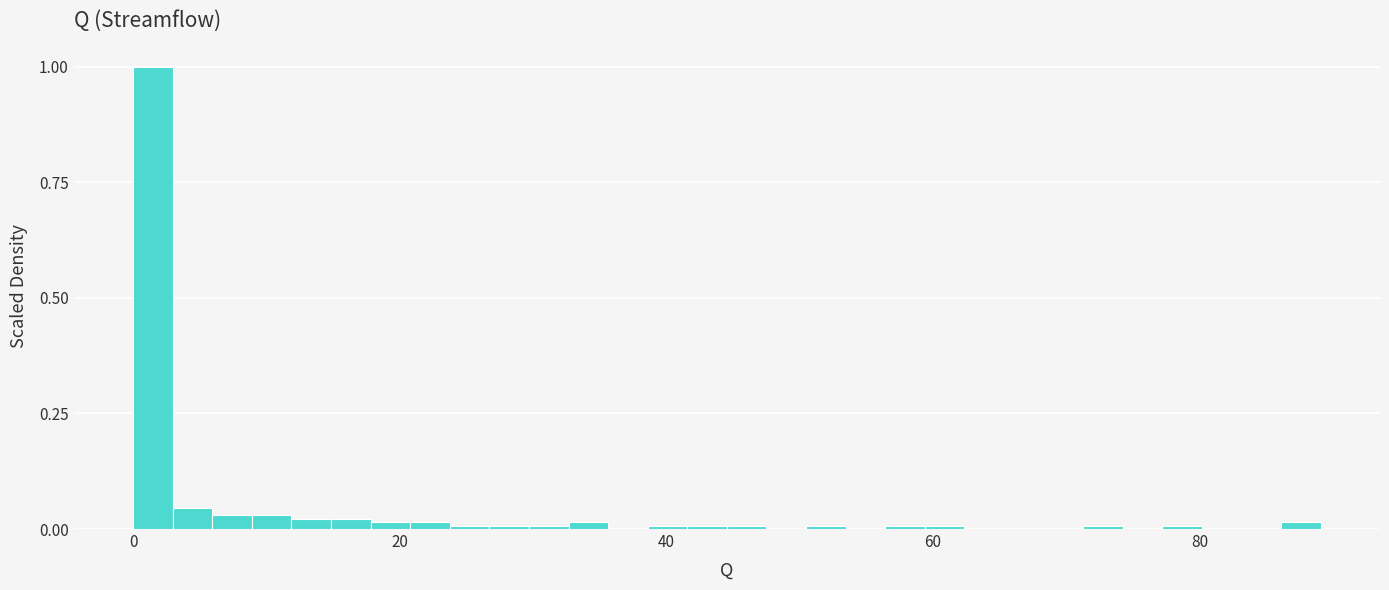

Around what value on the x-axis is the tallest bar? Give the approximate position of its centre, as read against the axis.

2